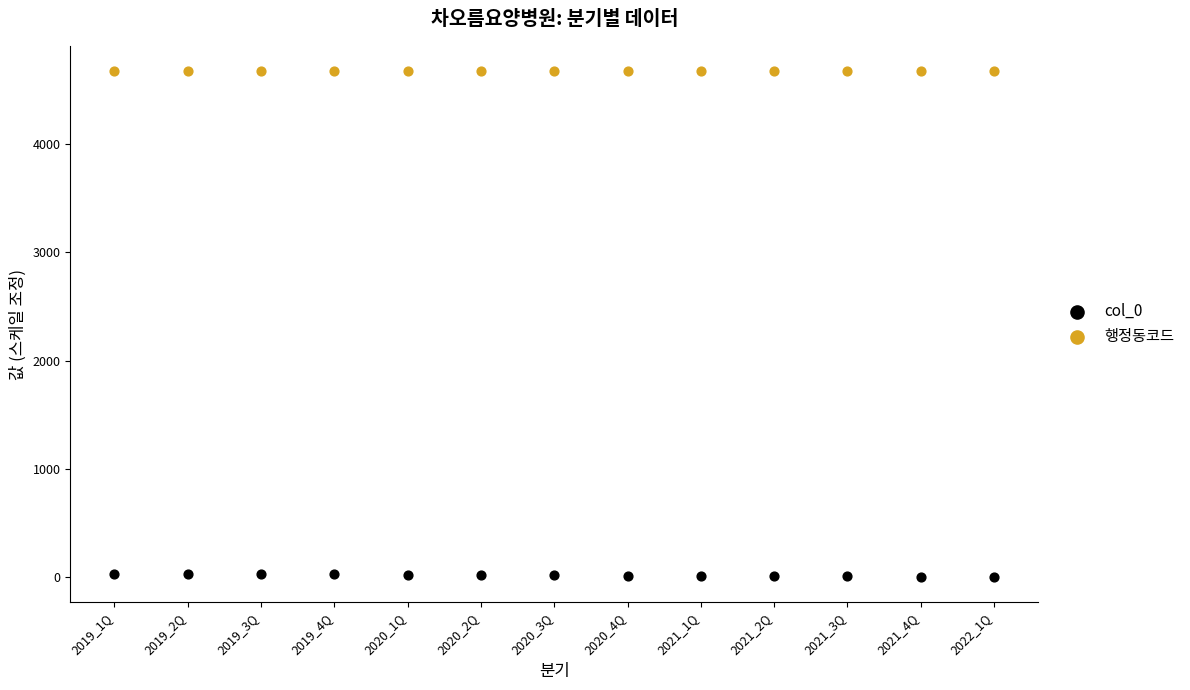

Which series contains the highest Y value?

행정동코드